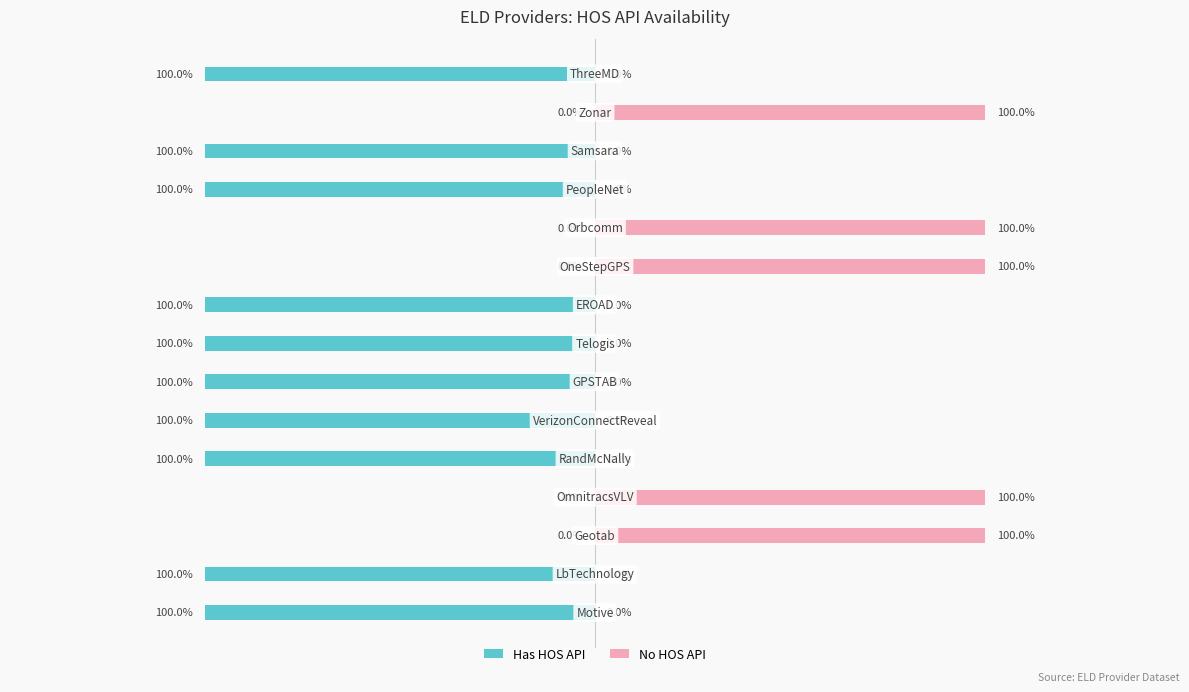

How many bars are there in total?

30